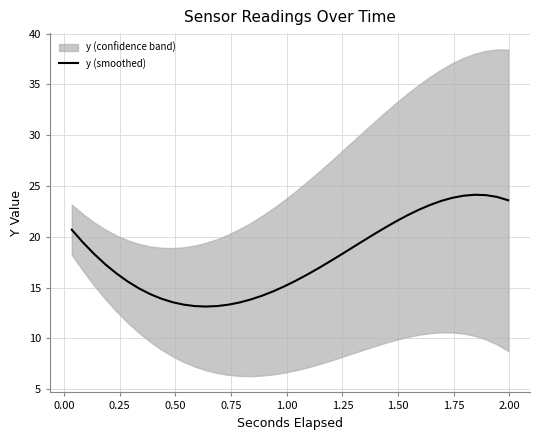

What is the value of the 27th point from the left?

19.6